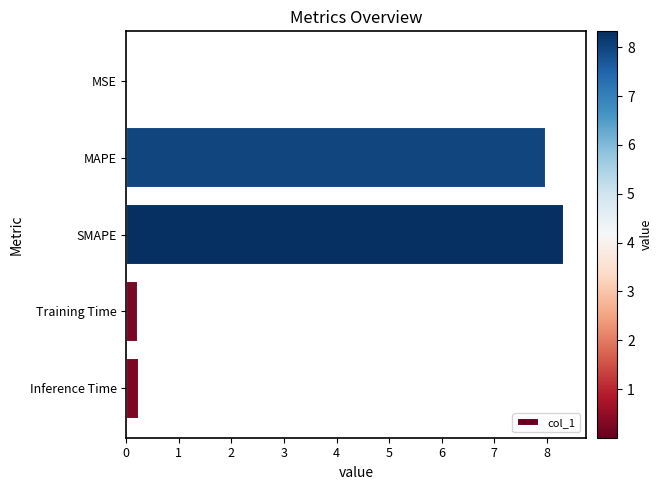

Which has a higher value, MSE or SMAPE?

SMAPE